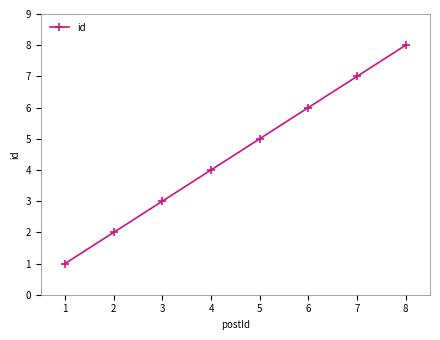

How many lines are shown in the chart?

1